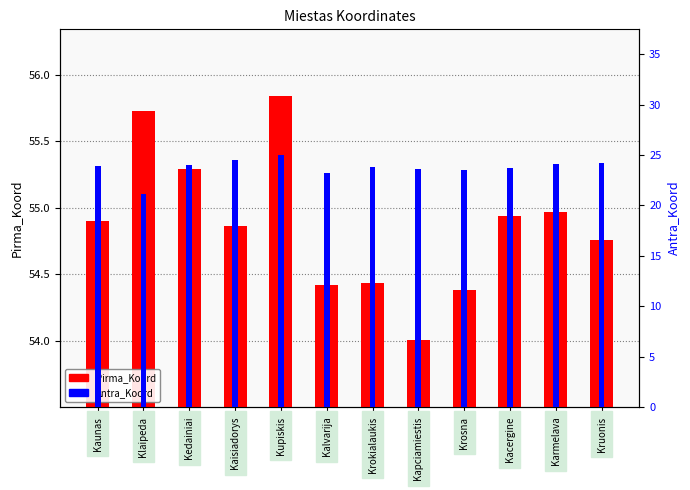

Read the Antra_Koord value at Kapciamiestis.

23.7